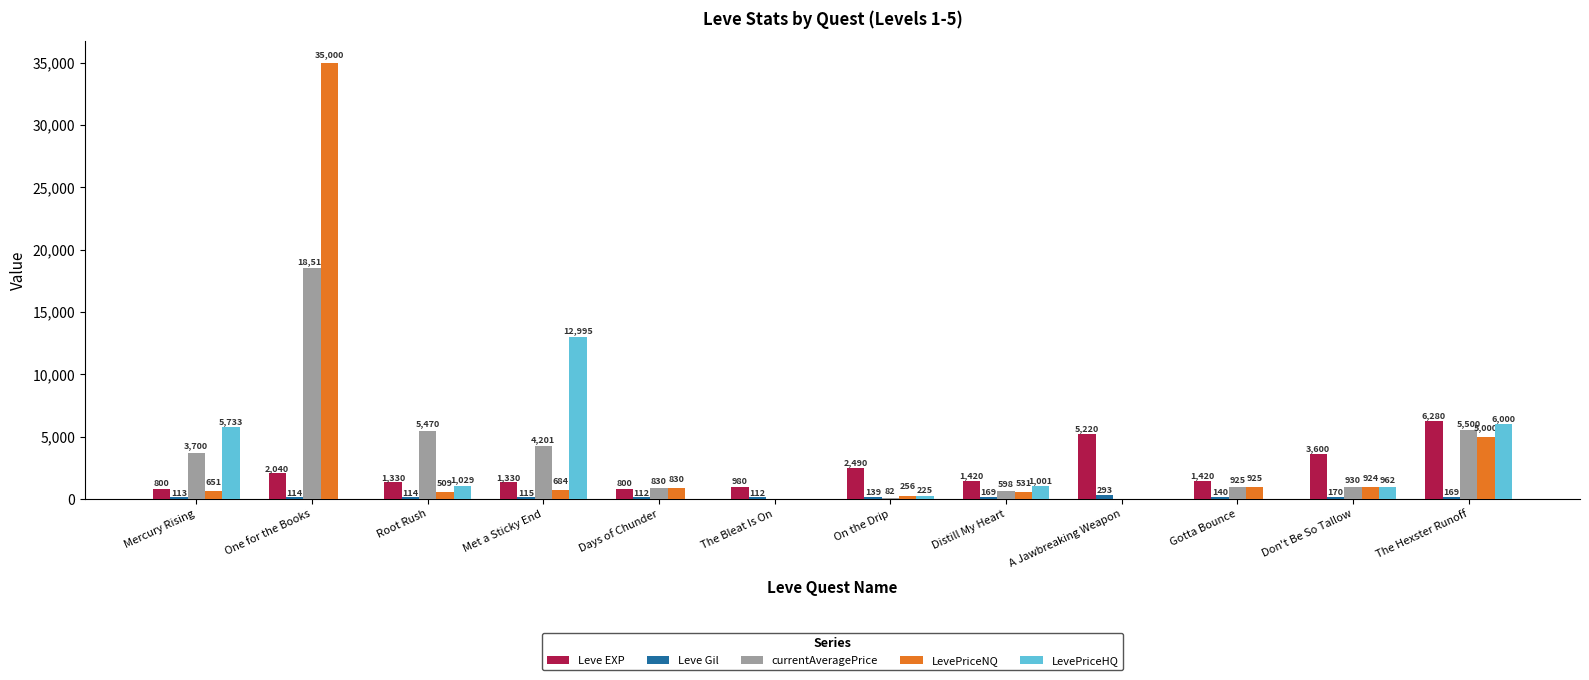

True or false: LevePriceNQ has a value of 16617.4 at One for the Books.

False